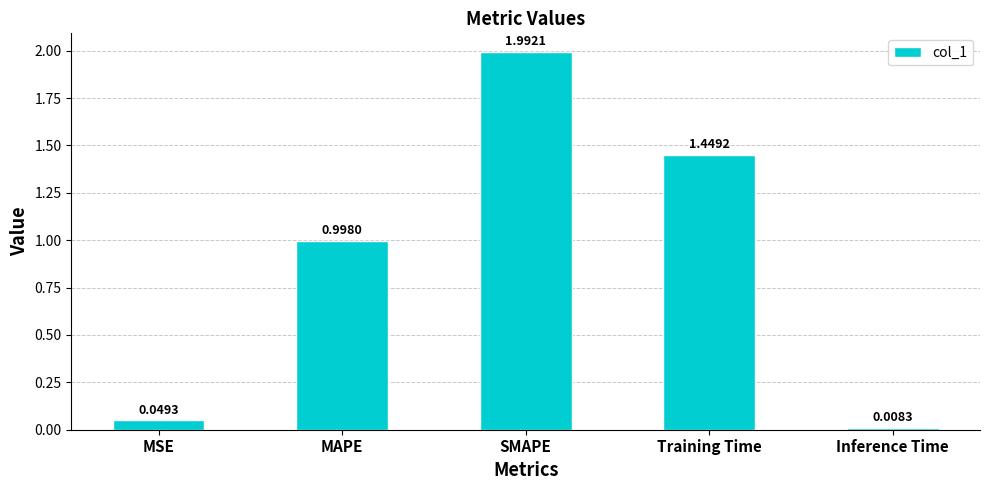

Which label corresponds to the smallest value in the chart?

Inference Time